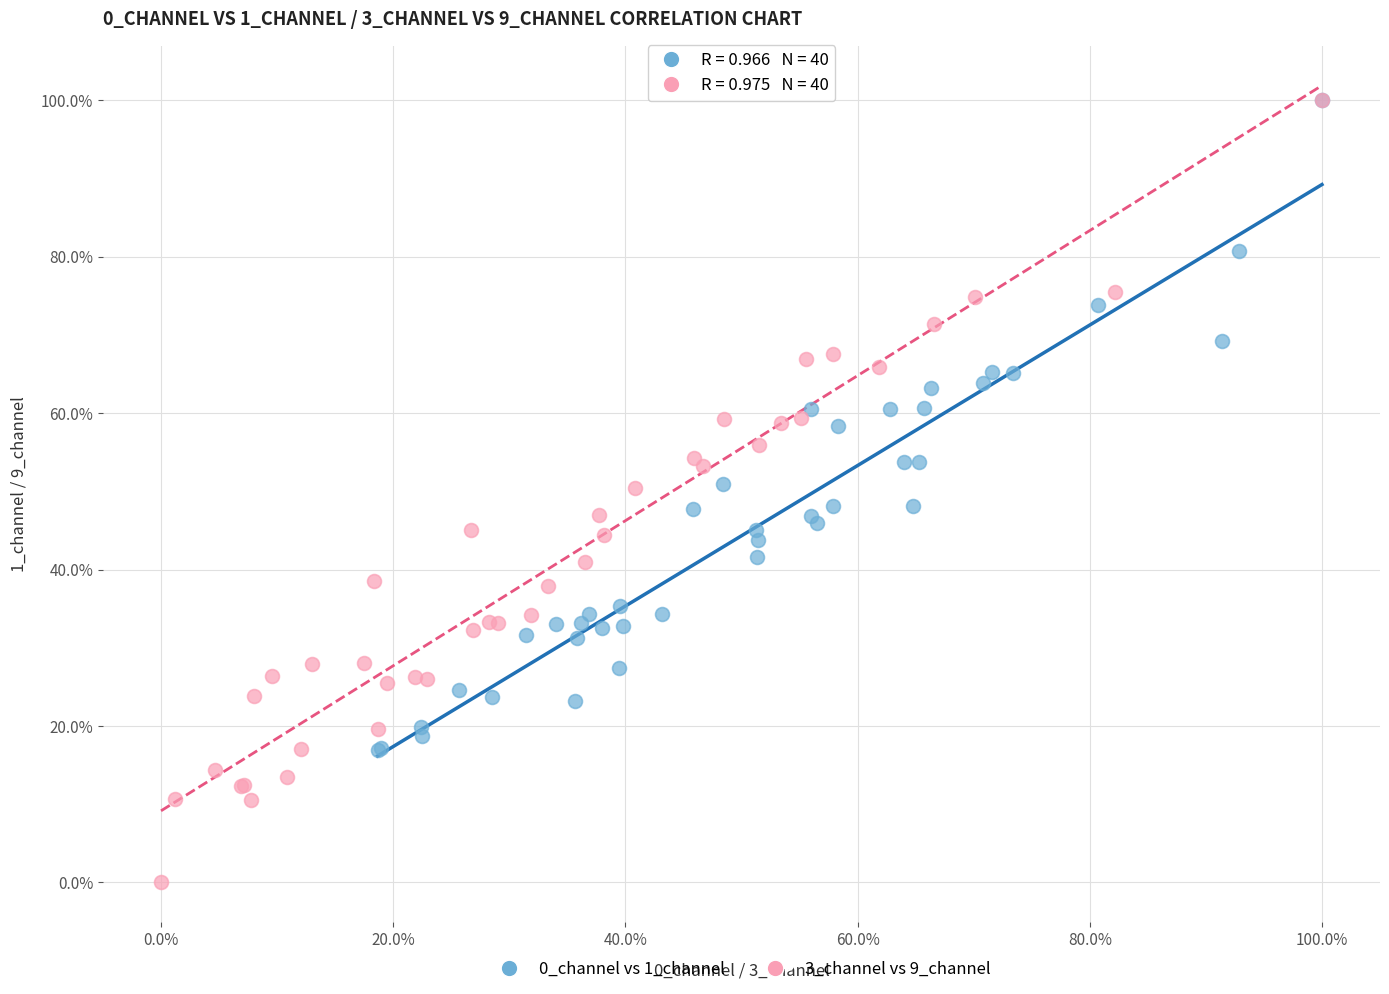

What are all the series names shown in the legend?

0_channel vs 1_channel, 3_channel vs 9_channel